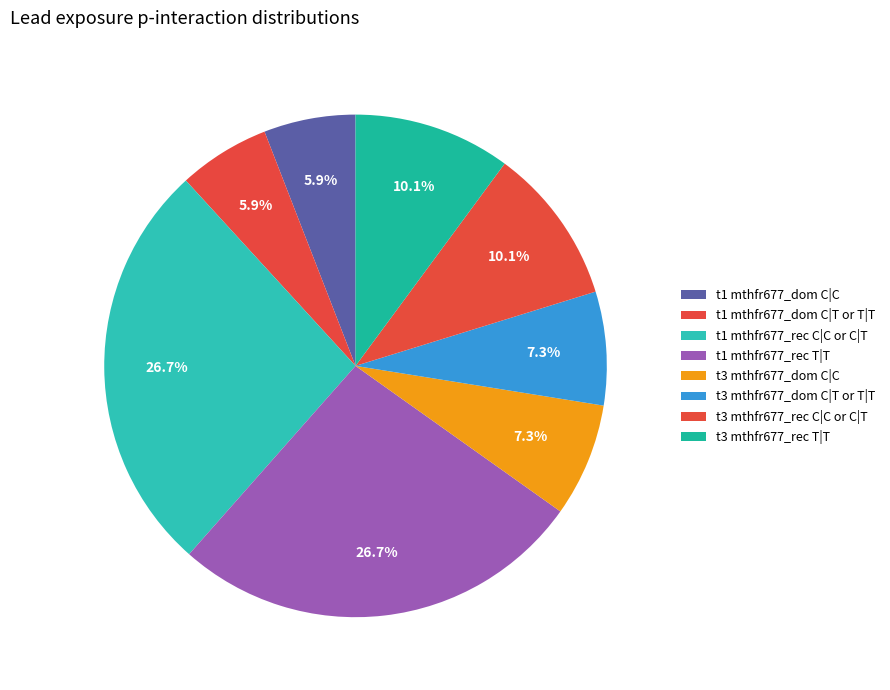

Which category has the biggest portion of the pie?

t1 mthfr677_rec C|C or C|T